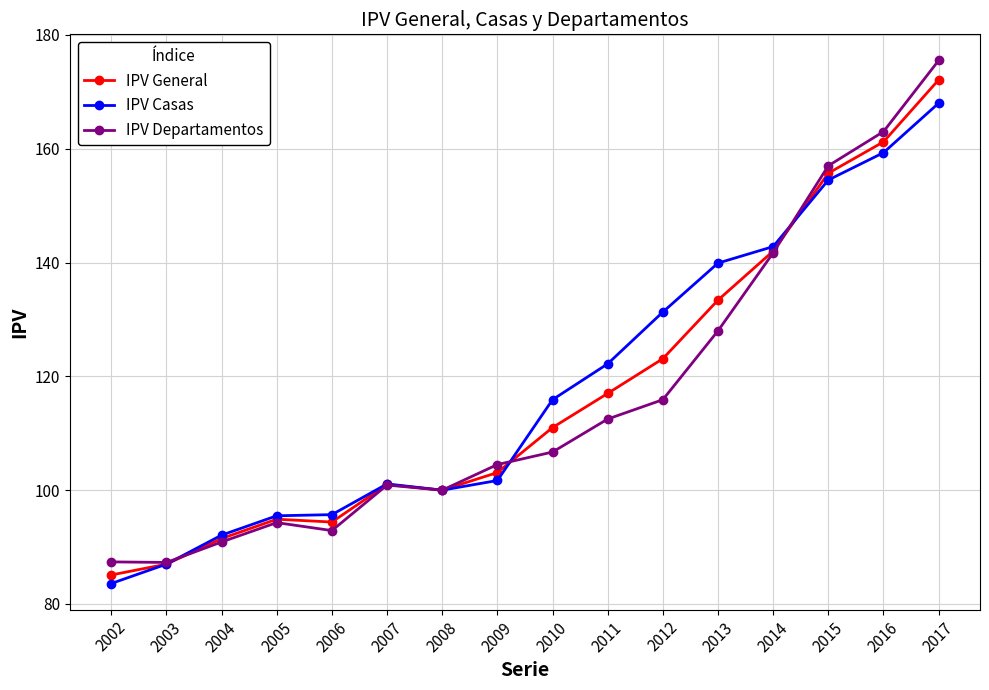

The IPV Casas series shows 147.9 at 2005. True or false?

False